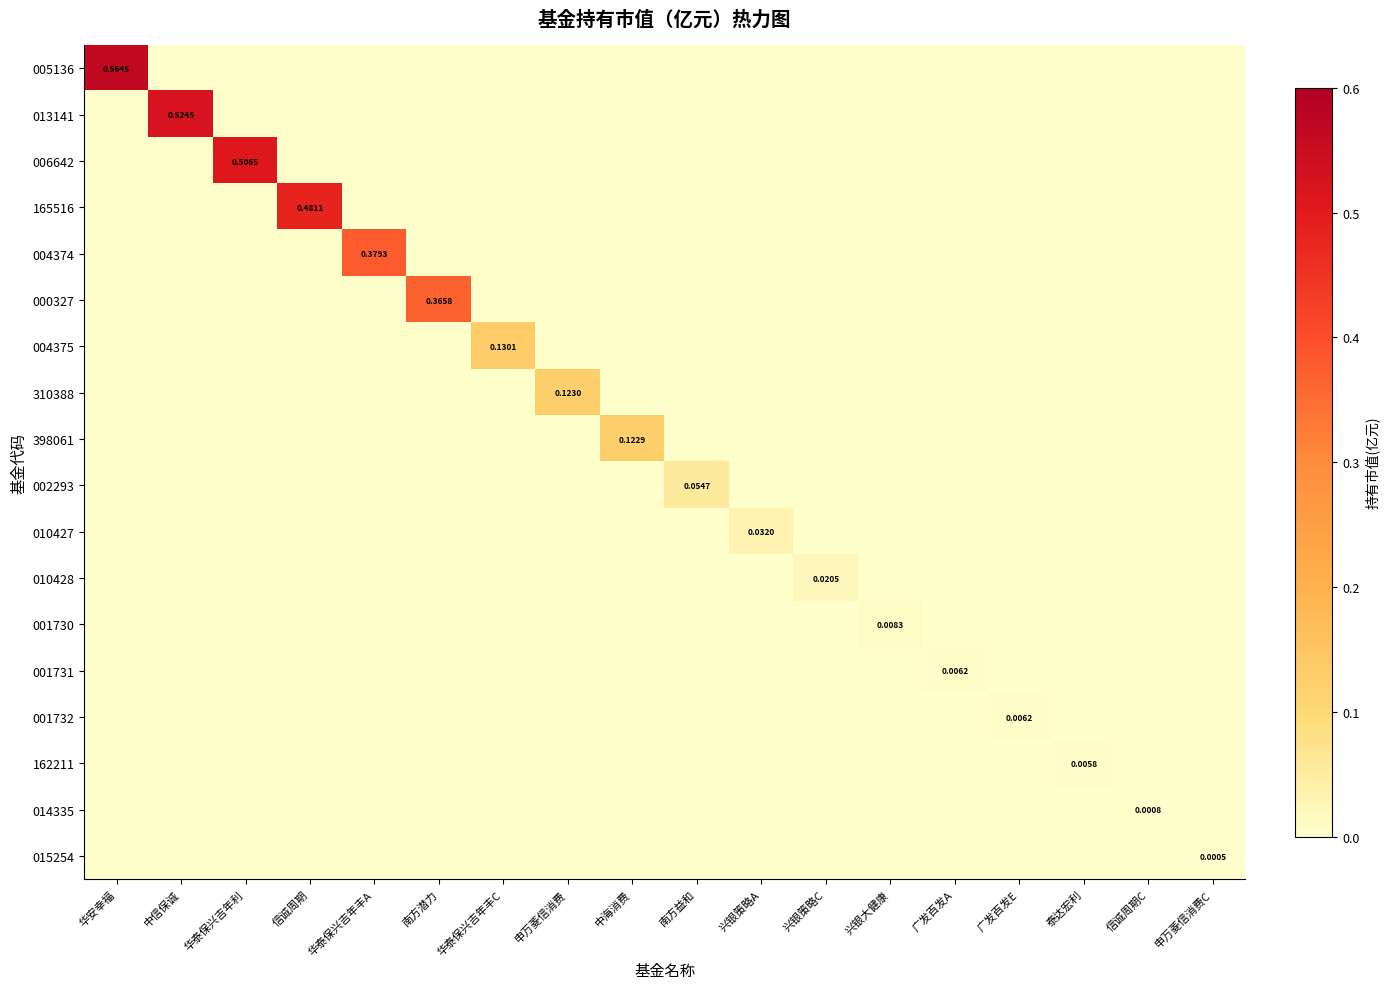

True or false: 398061 has a value of -0.1 at 兴银策略C.

False